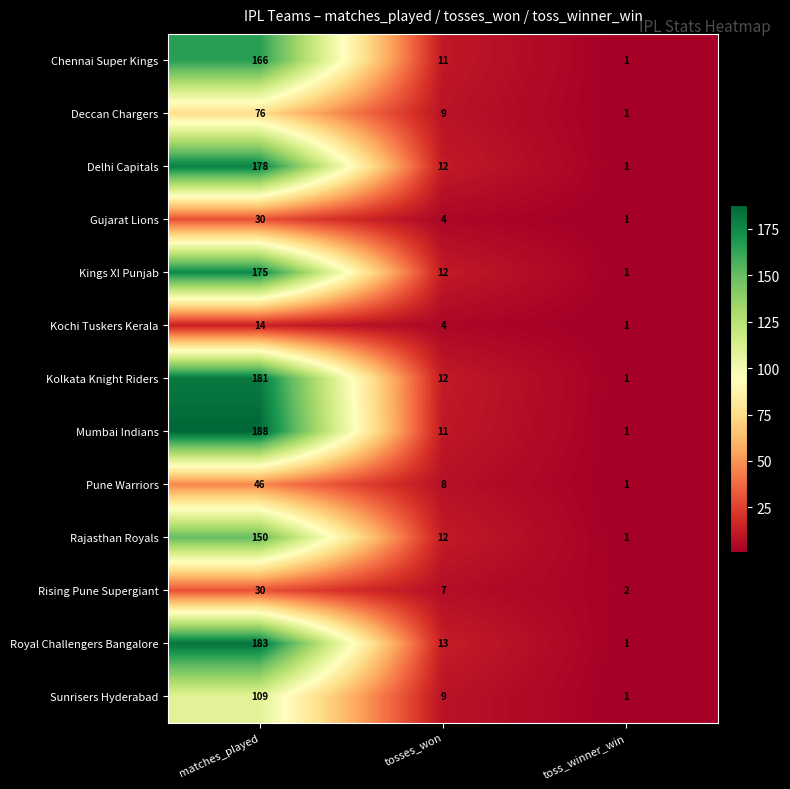

What is the spread (max minus min) of values at matches_played?

174